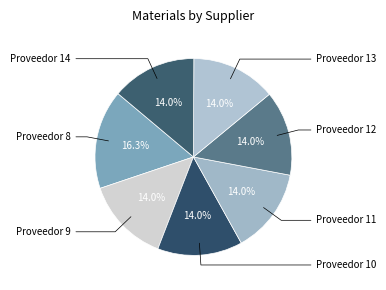

What is the smallest slice in the pie chart?

9